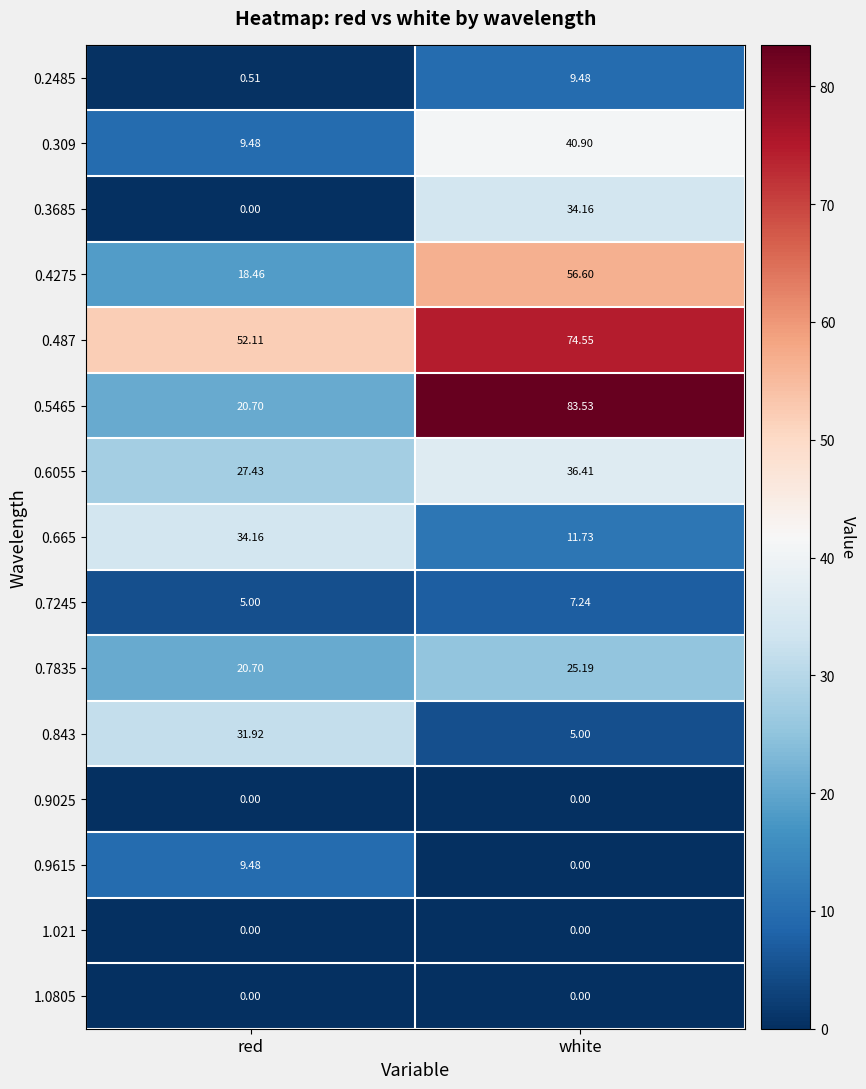

At how many categories does at least one series exceed 83?

1